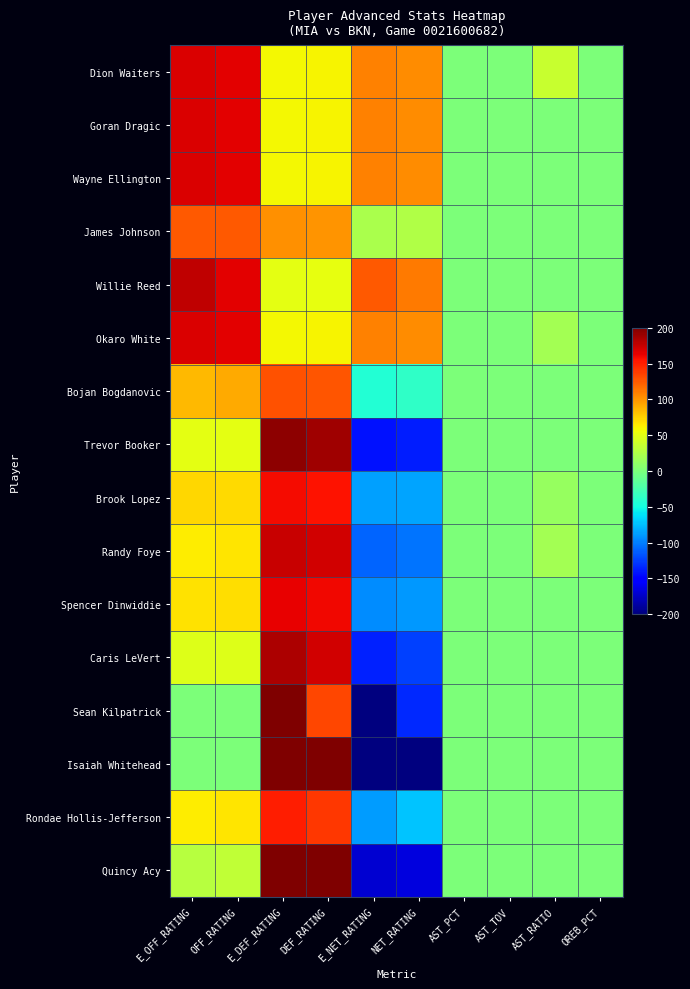

What is the spread (max minus min) of values at AST_PCT?

0.5